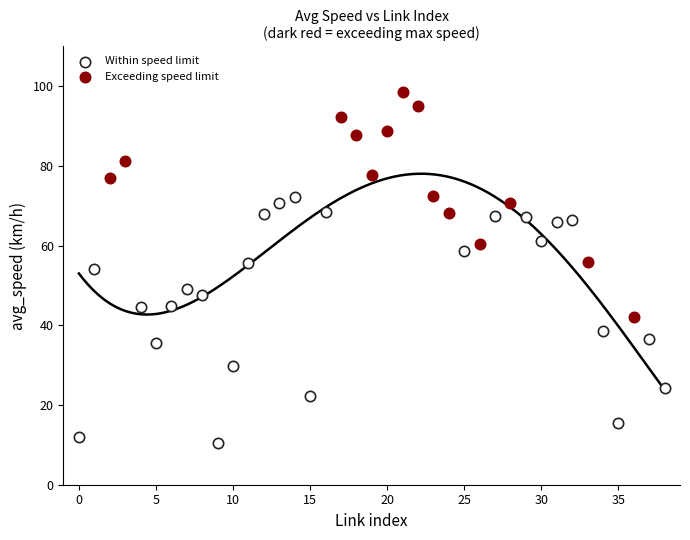

Which series reaches the maximum Y coordinate?

Exceeding speed limit